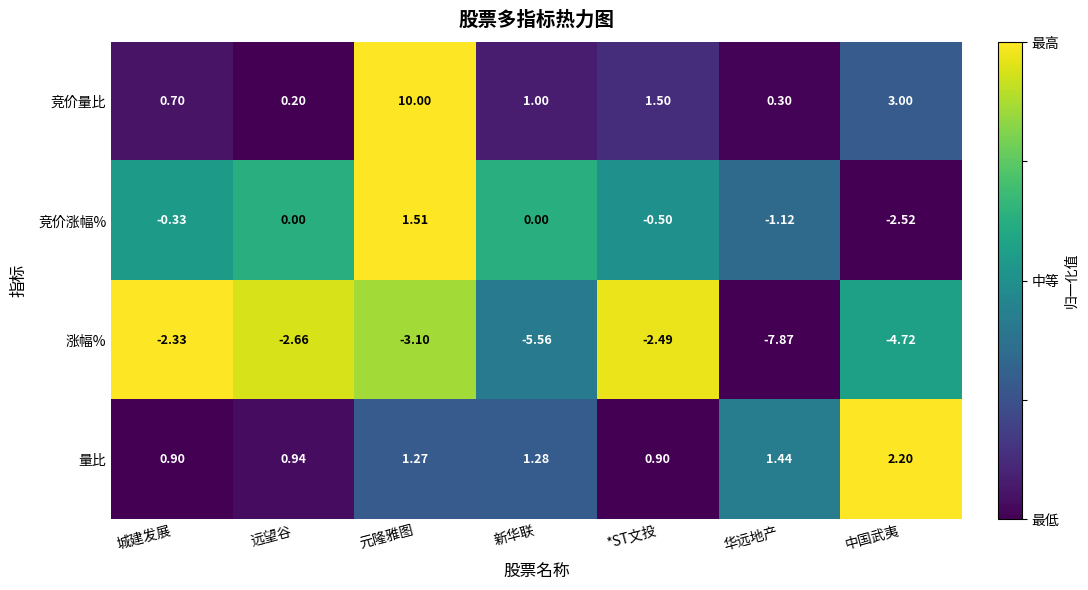

Which category has the highest value in the 竞价涨幅% series?

元隆雅图